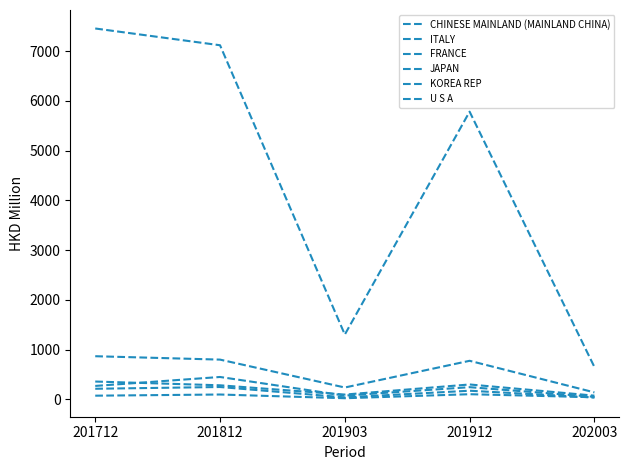

Is the value of U S A at 201903 greater than the value of KOREA REP at 201912?

No